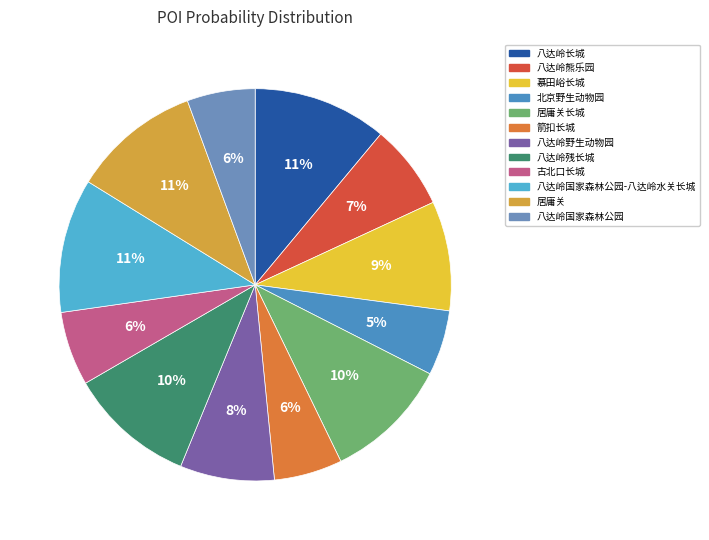

Rank the categories by value from highest to lowest.

八达岭长城, 八达岭国家森林公园-八达岭水关长城, 居庸关, 八达岭残长城, 居庸关长城, 慕田峪长城, 八达岭野生动物园, 八达岭熊乐园, 古北口长城, 箭扣长城, 八达岭国家森林公园, 北京野生动物园